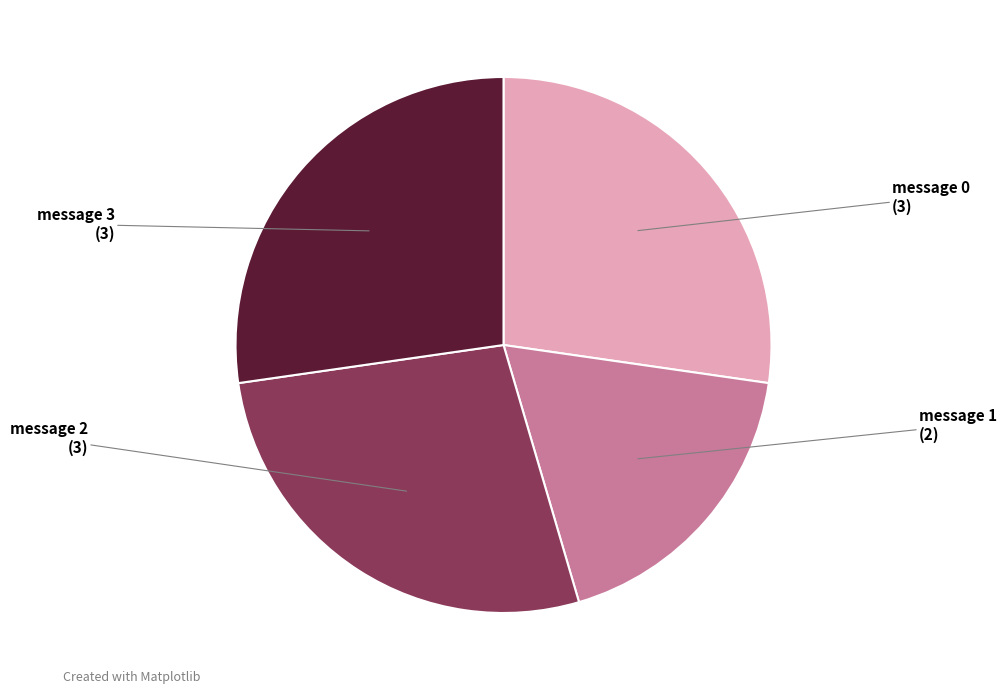

Is there any slice that represents more than half of the pie?

No